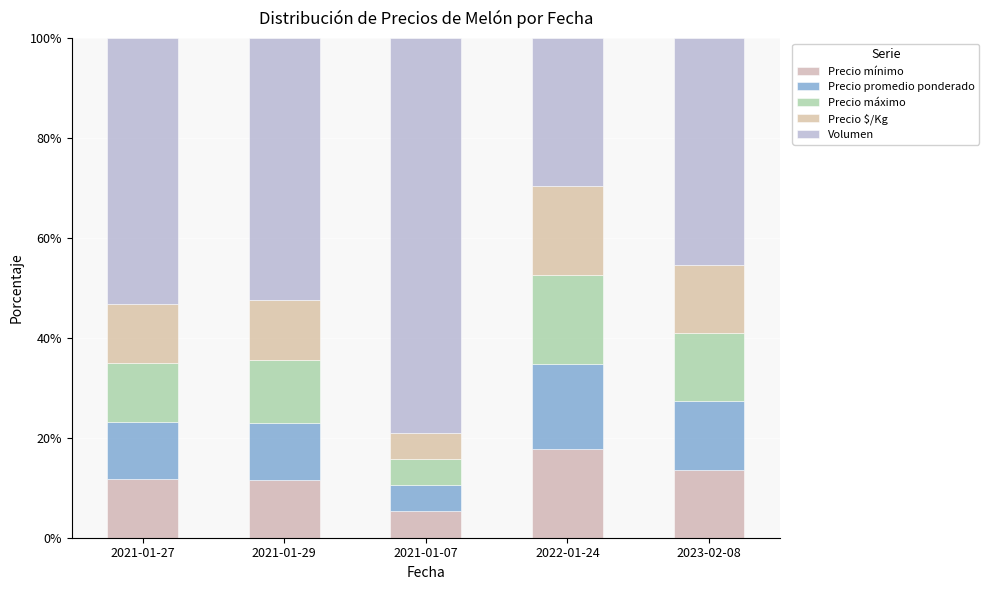

What is the value of the Precio mínimo bar at the 3rd from the left?

5.3